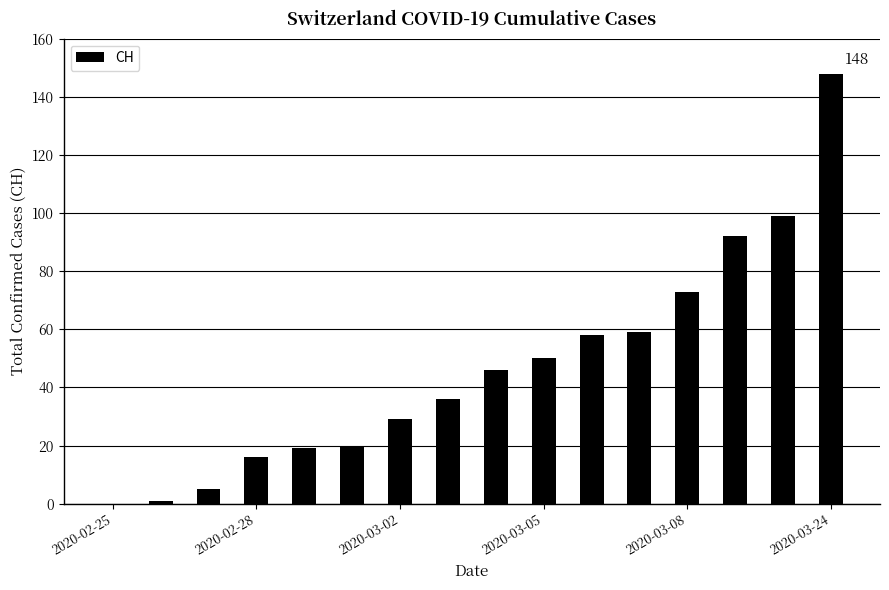

What is the maximum value shown in the chart?

148